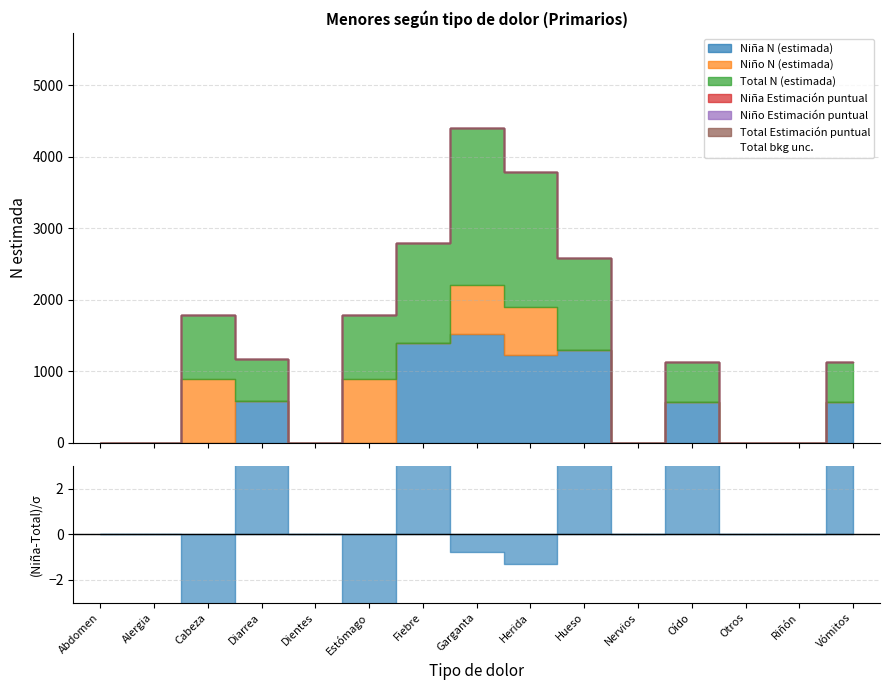

Reading left to right, transcribe all the data shown in this chart.

Niña N (estimada): Abdomen=0.0	Alergia=0.0	Cabeza=0.0	Diarrea=583.0	Dientes=0.0	Estómago=0.0	Fiebre=1395.0	Garganta=1517.0	Herida=1228.0	Hueso=1293.0	Nervios=0.0	Oído=564.0	Otros=0.0	Riñón=0.0	Vómitos=564.0
Niño N (estimada): Abdomen=0.0	Alergia=0.0	Cabeza=891.0	Diarrea=0.0	Dientes=0.0	Estómago=891.0	Fiebre=0.0	Garganta=685.0	Herida=662.0	Hueso=0.0	Nervios=0.0	Oído=0.0	Otros=0.0	Riñón=0.0	Vómitos=0.0
Total N (estimada): Abdomen=0.0	Alergia=0.0	Cabeza=891.0	Diarrea=583.0	Dientes=0.0	Estómago=891.0	Fiebre=1395.0	Garganta=2203.0	Herida=1890.0	Hueso=1293.0	Nervios=0.0	Oído=564.0	Otros=0.0	Riñón=0.0	Vómitos=564.0
Niña Estimación puntual: Abdomen=0.0	Alergia=0.0	Cabeza=0.0	Diarrea=0.1	Dientes=0.0	Estómago=0.0	Fiebre=0.2	Garganta=0.2	Herida=0.2	Hueso=0.2	Nervios=0.0	Oído=0.1	Otros=0.0	Riñón=0.0	Vómitos=0.1
Niño Estimación puntual: Abdomen=0.0	Alergia=0.0	Cabeza=0.4	Diarrea=0.0	Dientes=0.0	Estómago=0.4	Fiebre=0.0	Garganta=0.3	Herida=0.3	Hueso=0.0	Nervios=0.0	Oído=0.0	Otros=0.0	Riñón=0.0	Vómitos=0.0
Total Estimación puntual: Abdomen=0.0	Alergia=0.0	Cabeza=0.1	Diarrea=0.1	Dientes=0.0	Estómago=0.1	Fiebre=0.2	Garganta=0.2	Herida=0.2	Hueso=0.1	Nervios=0.0	Oído=0.1	Otros=0.0	Riñón=0.0	Vómitos=0.1